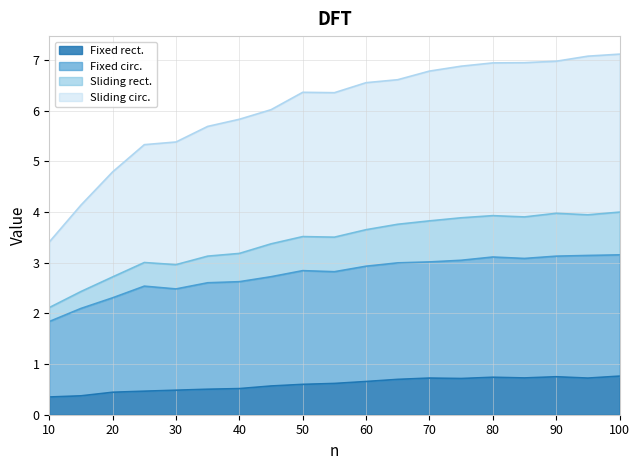

What is the highest value of the Fixed rect. series?

0.8